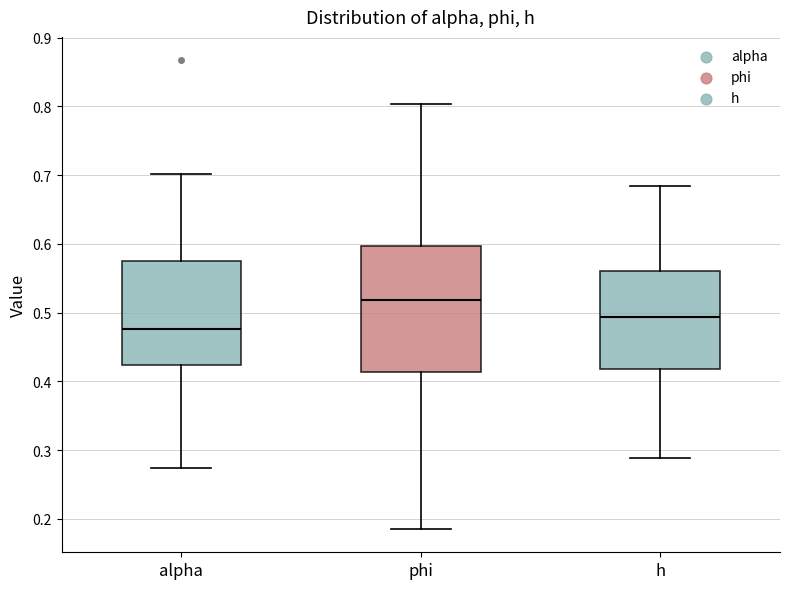

Comparing the boxes themselves (not the whiskers), which one is the tallest?

phi